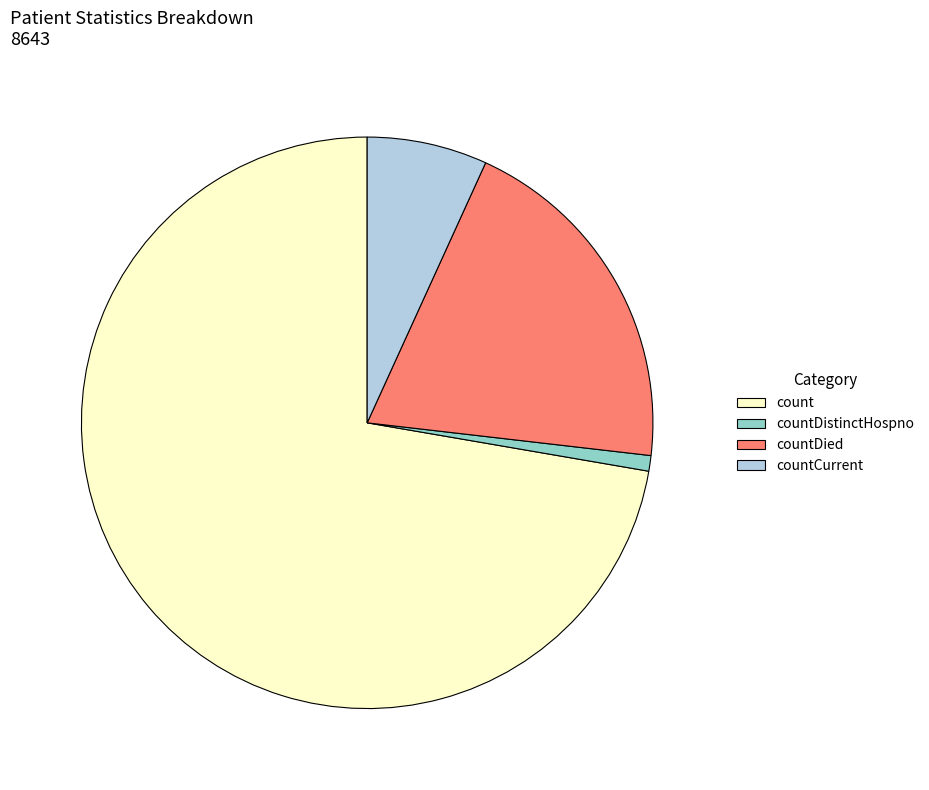

Is it true that countDistinctHospno is 1% of the pie?

True